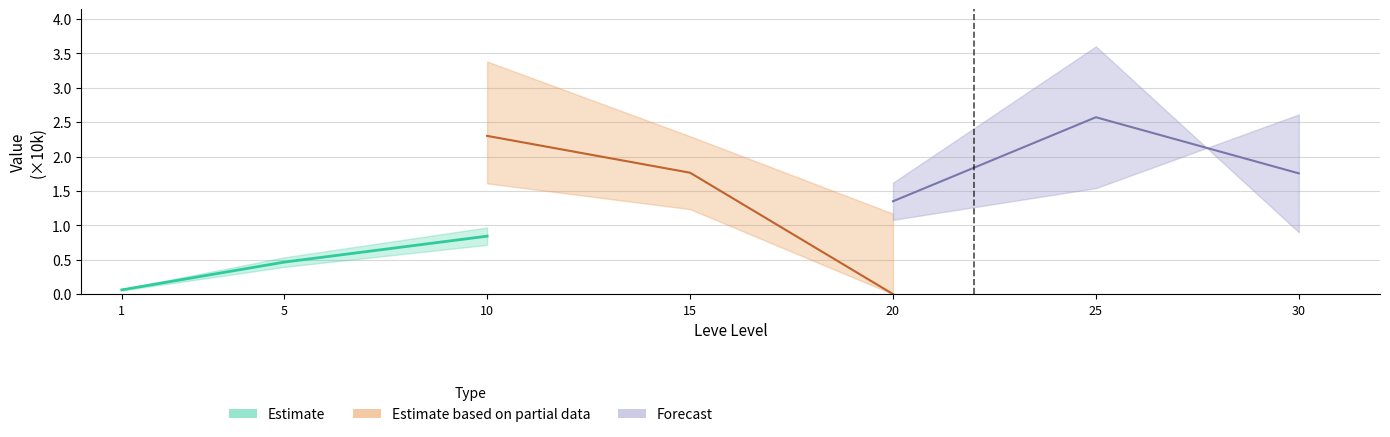

Reading left to right, what are all the values shown in this chart?

Estimate: 0.1	0.5	0.8
Estimate based on partial data: 2.3	1.8	0.0
Forecast: 1.3	2.6	1.8